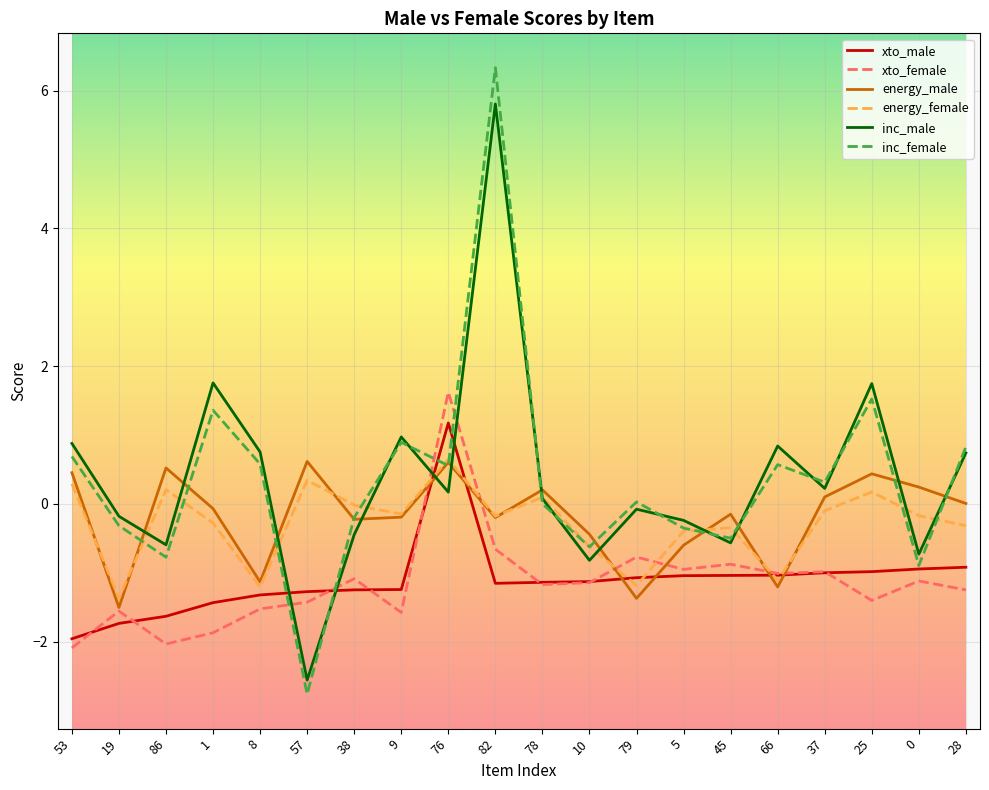

What are all the series names shown in the legend?

xto_male, xto_female, energy_male, energy_female, inc_male, inc_female